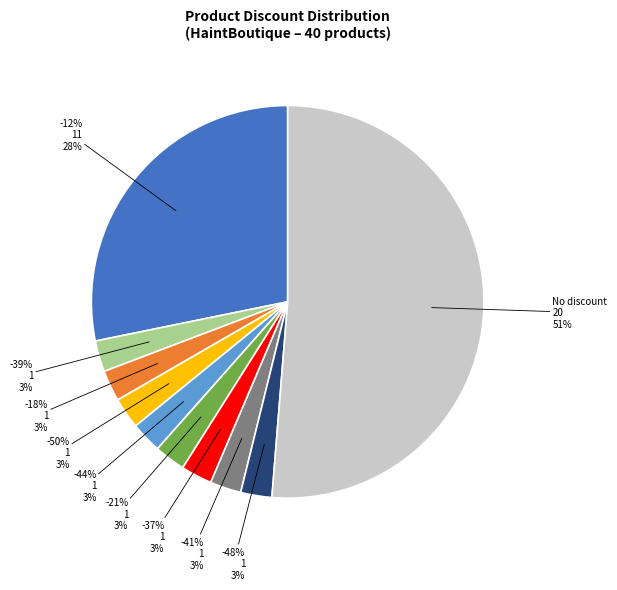

Is there a majority slice in this chart?

No